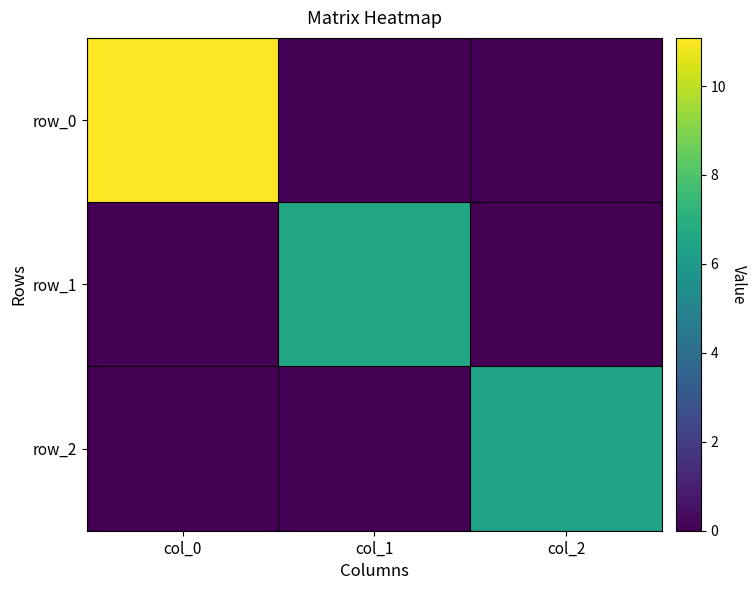

Is the value of row_0 at col_0 greater than the value of row_1 at col_0?

Yes